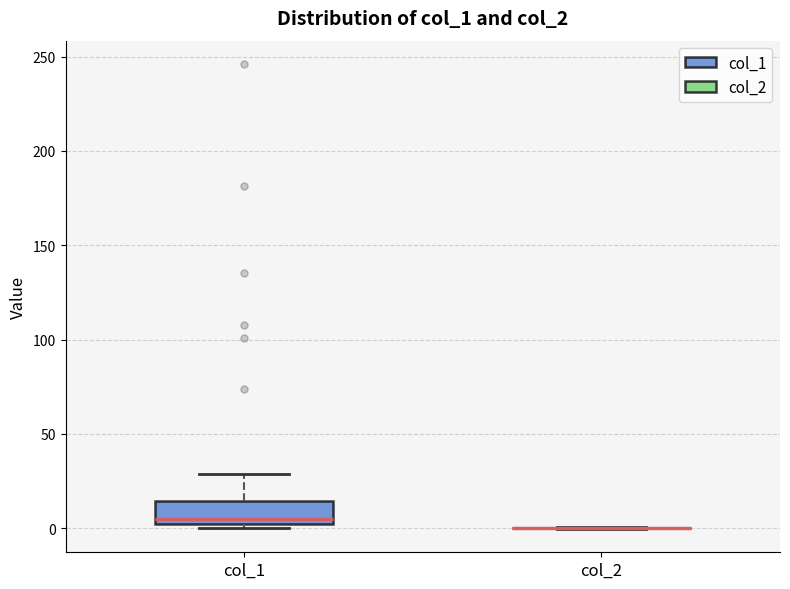

Comparing the boxes themselves (not the whiskers), which one is the tallest?

col_1